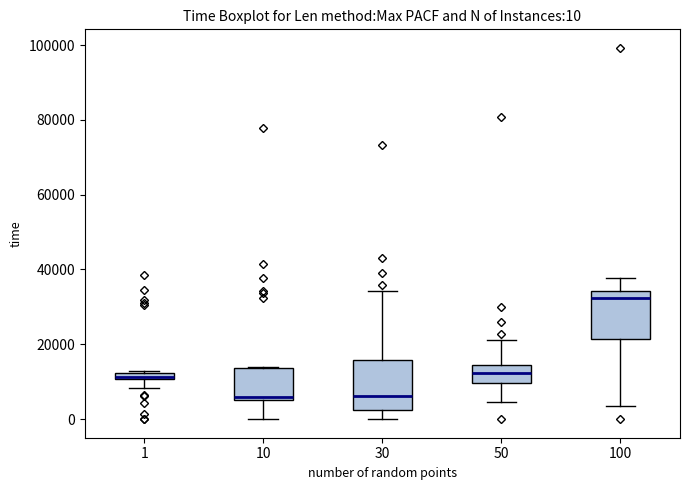

Which box's median line is the highest?

100